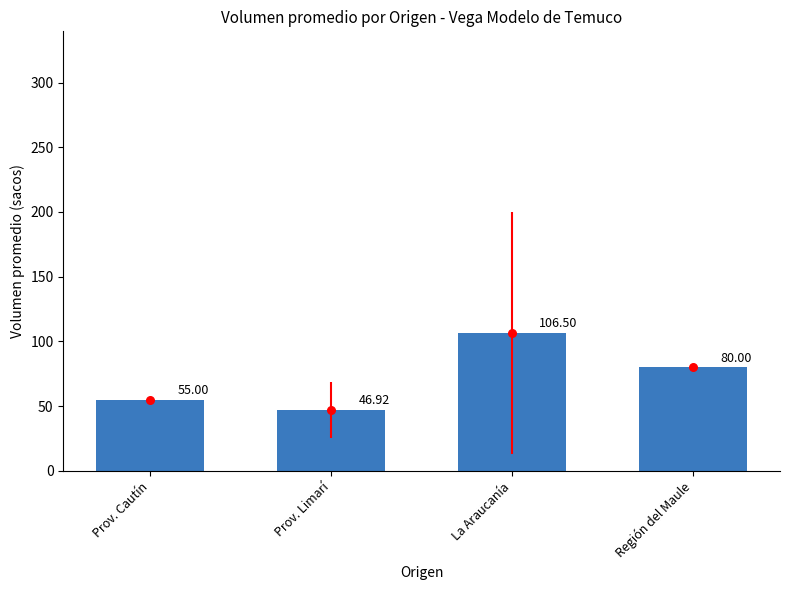

What is the change in value from La Araucanía to Región del Maule?

-26.5